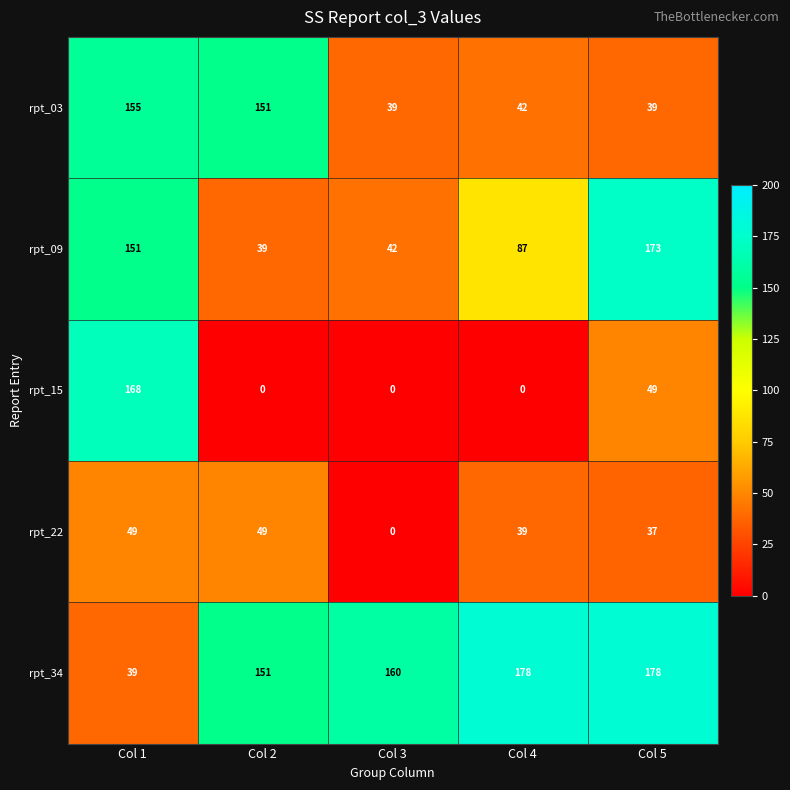

Reading right to left, list all the values displayed in this chart.

rpt_03: Col 5=39	Col 4=42	Col 3=39	Col 2=151	Col 1=155
rpt_09: Col 5=173	Col 4=87	Col 3=42	Col 2=39	Col 1=151
rpt_15: Col 5=49	Col 4=0	Col 3=0	Col 2=0	Col 1=168
rpt_22: Col 5=37	Col 4=39	Col 3=0	Col 2=49	Col 1=49
rpt_34: Col 5=178	Col 4=178	Col 3=160	Col 2=151	Col 1=39